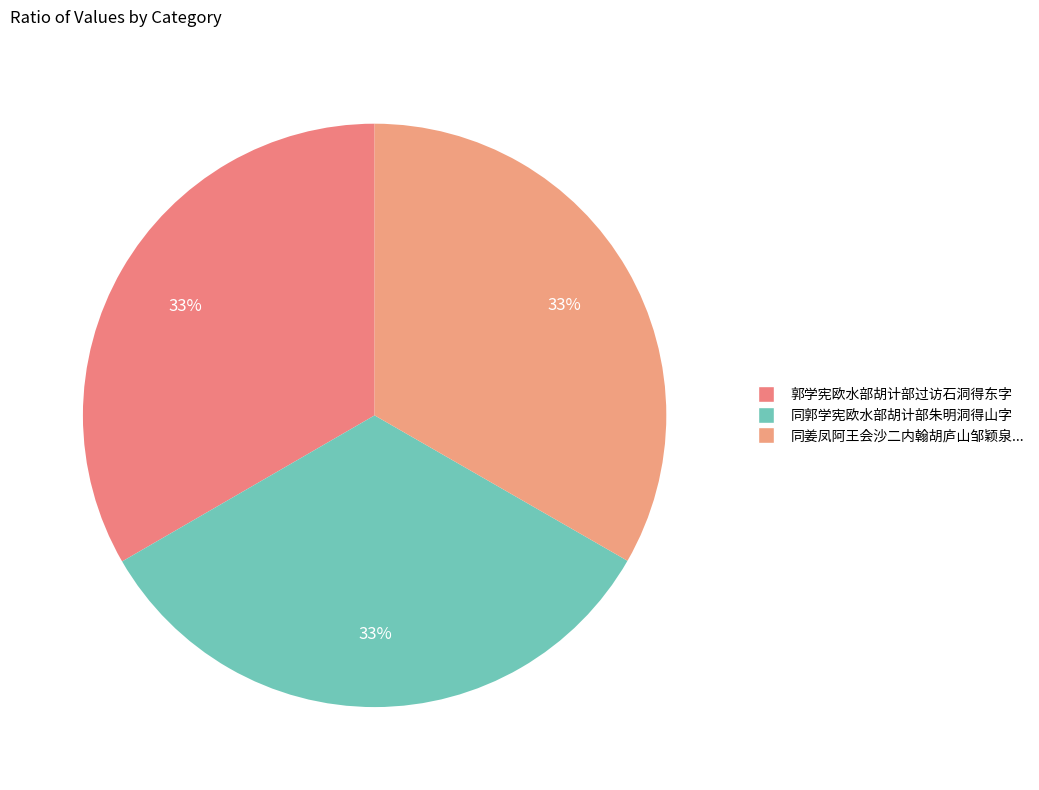

Rank the categories by value from lowest to highest.

同姜凤阿王会沙二内翰胡庐山邹颖泉二比部胡杞泉给谏宿碧云寺, 同郭学宪欧水部胡计部朱明洞得山字, 郭学宪欧水部胡计部过访石洞得东字